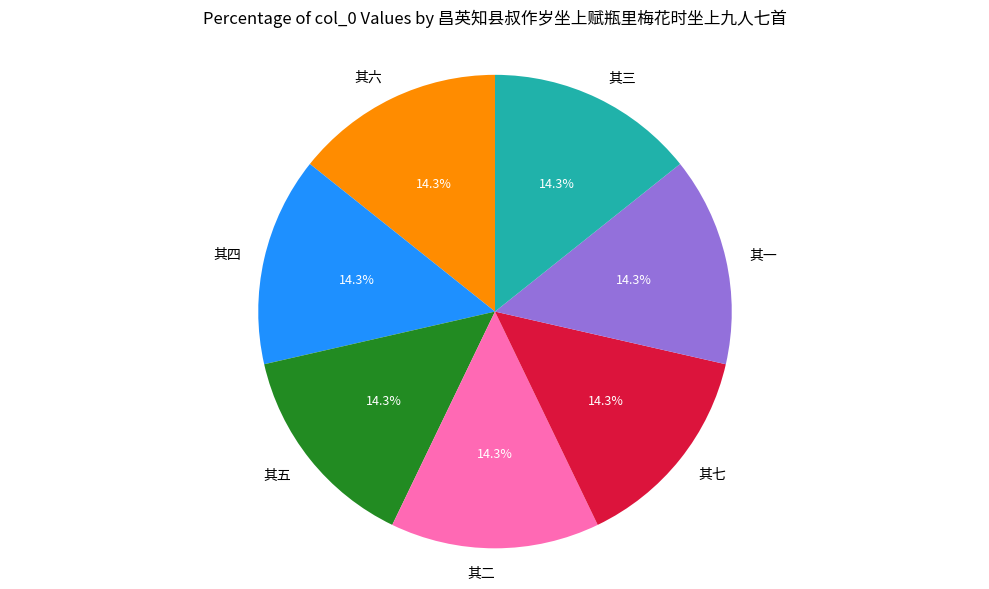

What is the ratio of the value at 其一 to the value at 其六?

1.0